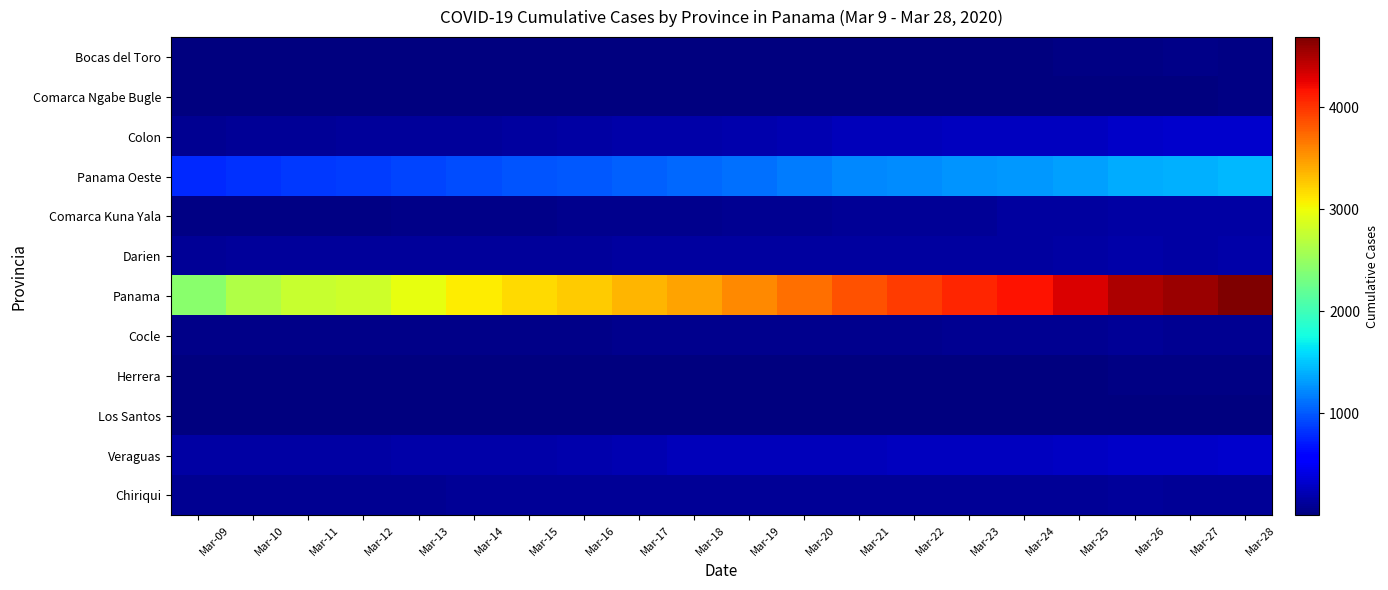

Which series has the widest spread of values?

Panama